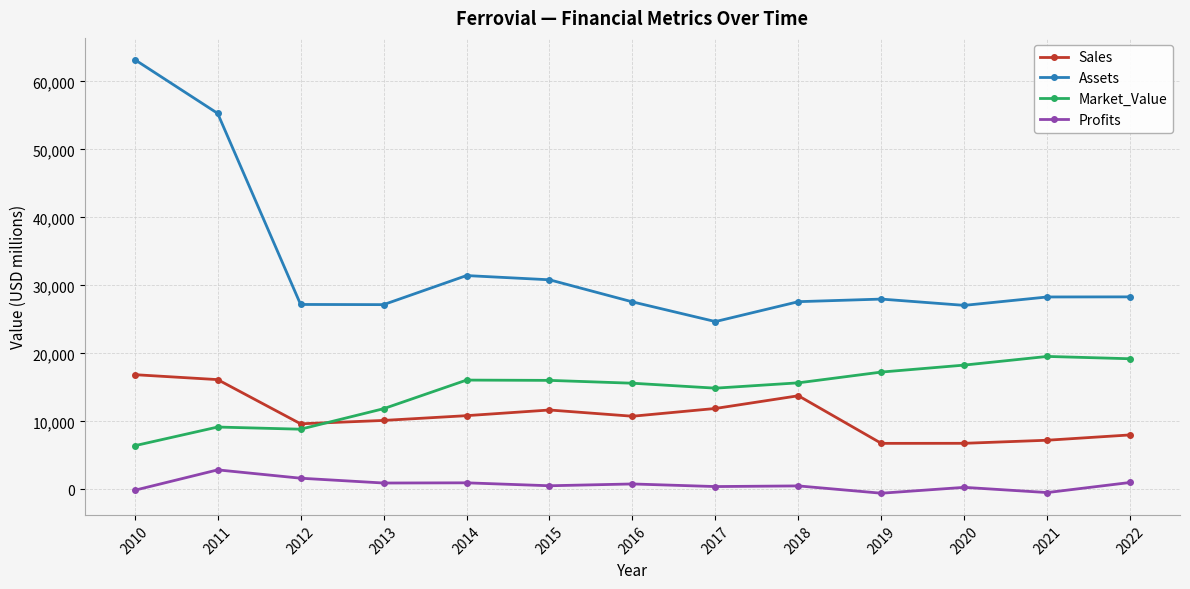

At which category is the sum across all series the highest?

2010